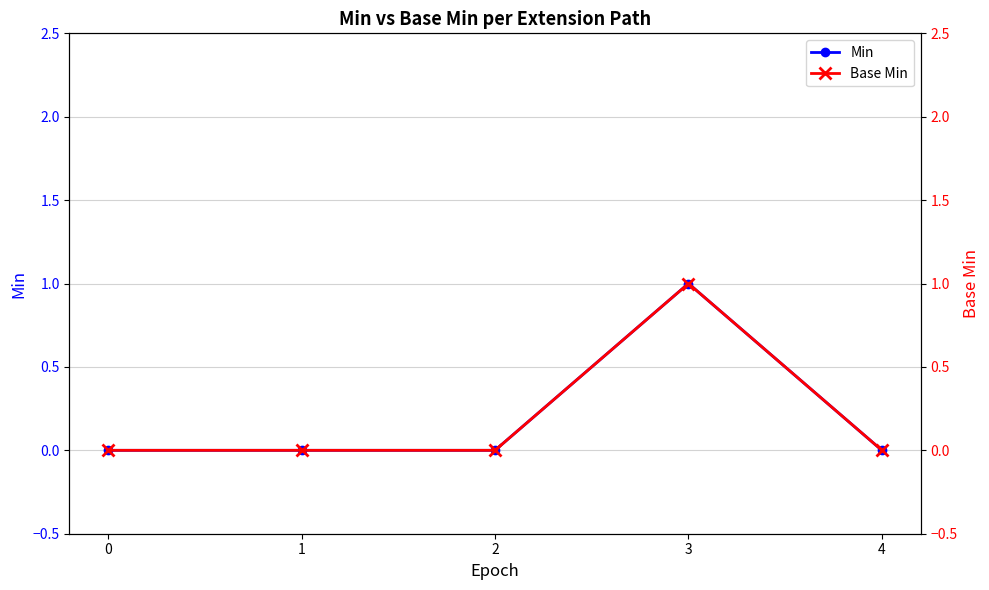

Which series changed the most between 0 and 2?

Min